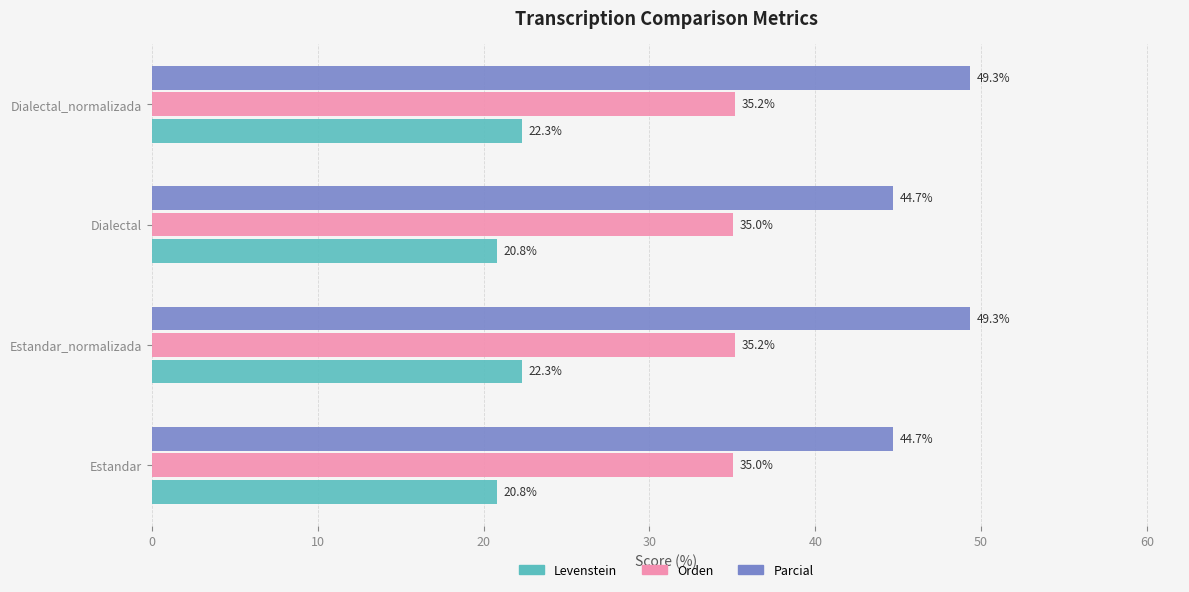

Rank the series by their average value, from lowest to highest.

Levenstein, Orden, Parcial